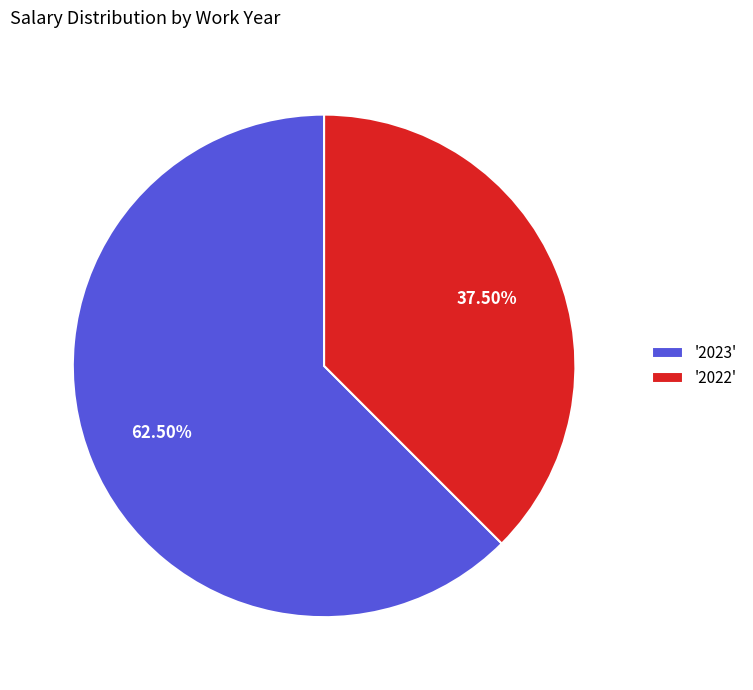

Rank the categories by value from highest to lowest.

'2023', '2022'